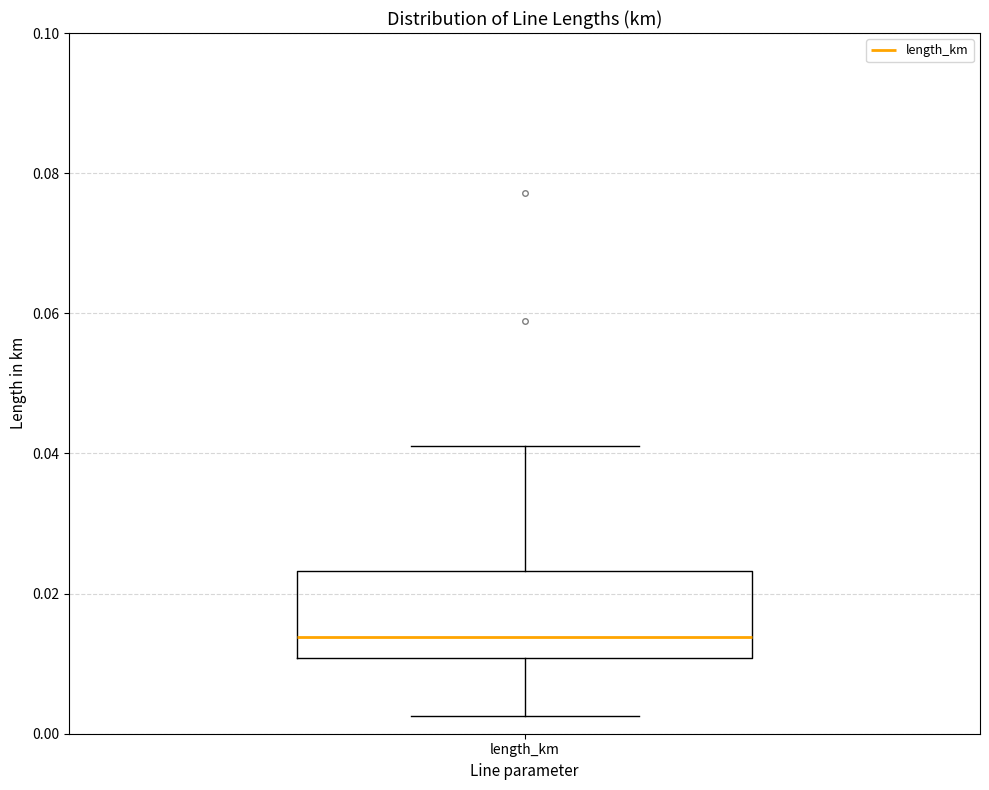

Where does the upper whisker of the box for length_km end on the y-axis? The values are not printed on the chart, so give them approximately, as read against the axis.

0.042